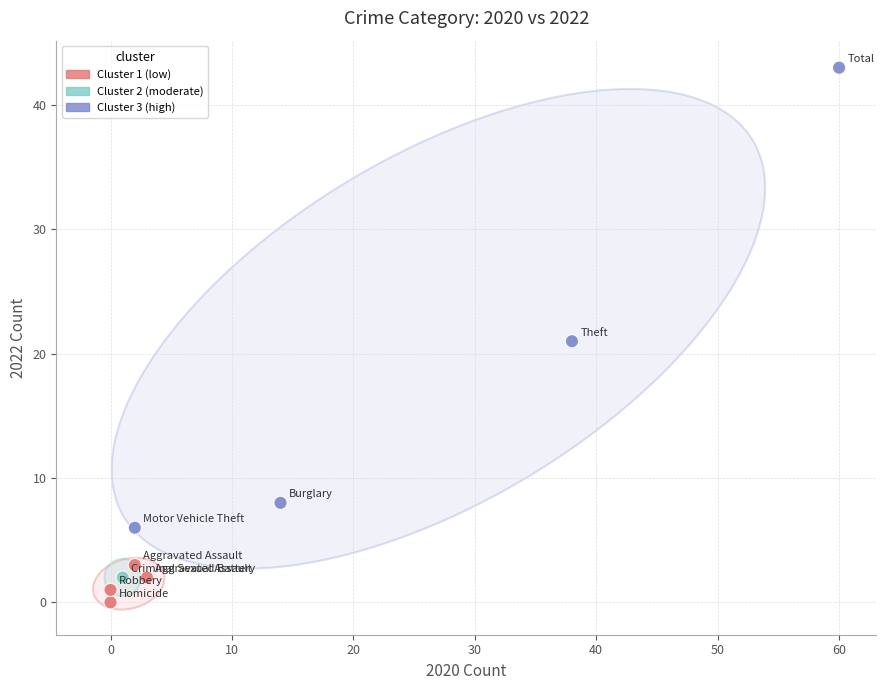

What is the average X value?

13